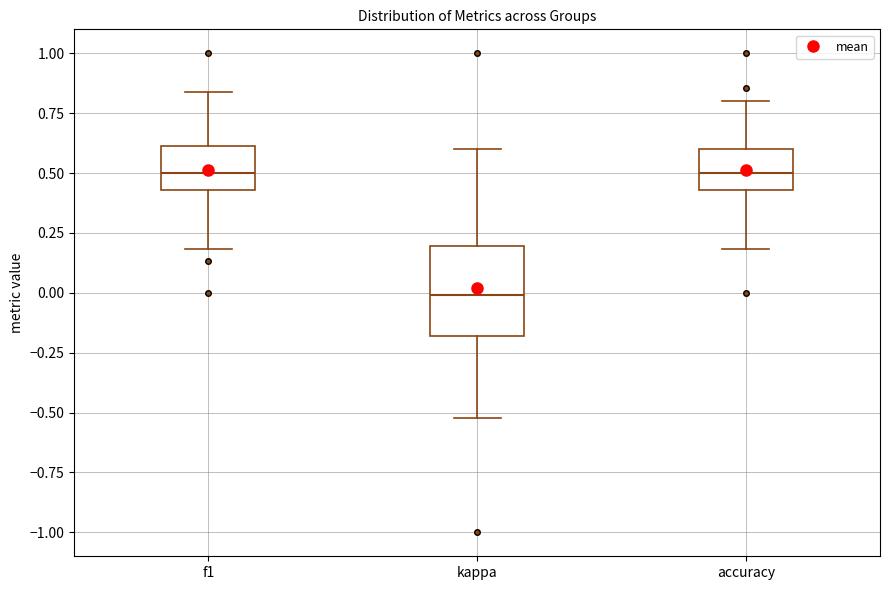

Reading left to right, transcribe this box plot: for each box, give where its median line is, the range the box spans, and where its two whiskers end, as read against the y-axis. The values are not printed on the chart, so give them approximately, as read against the axis.

f1: median 0.50, box 0.45 to 0.60, whiskers 0.20 to 0.85
kappa: median 0.00, box -0.20 to 0.20, whiskers -0.50 to 0.60
accuracy: median 0.50, box 0.45 to 0.60, whiskers 0.20 to 0.80